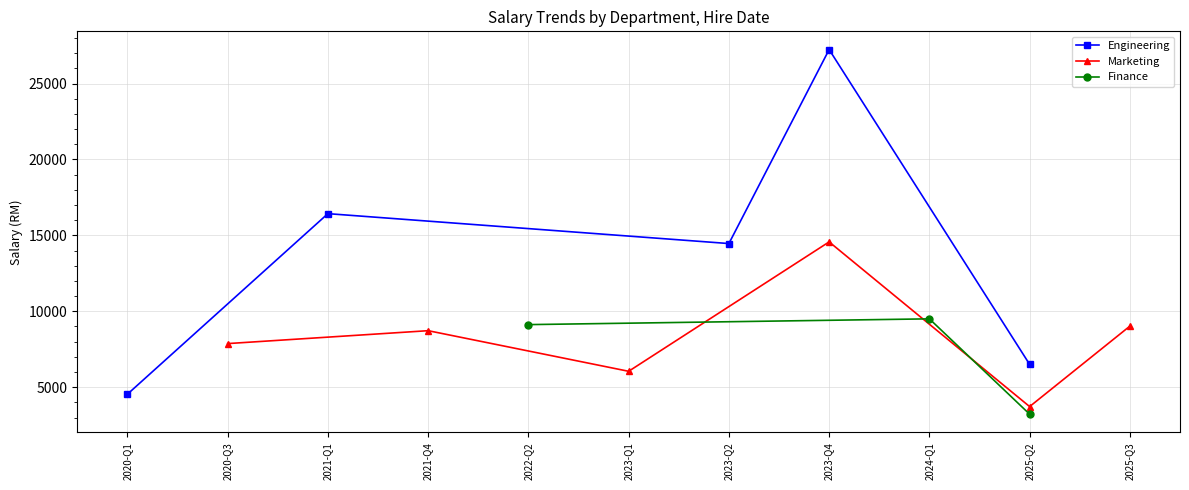

True or false: Engineering has more than 2 points higher than both neighbors.

False